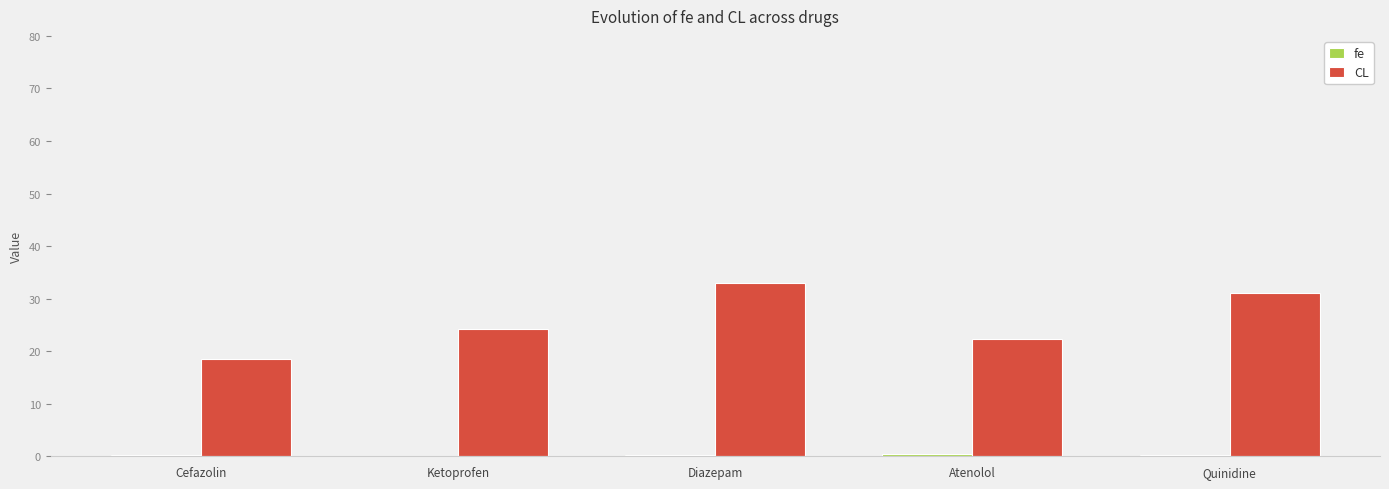

Which series has the largest range (max minus min)?

CL